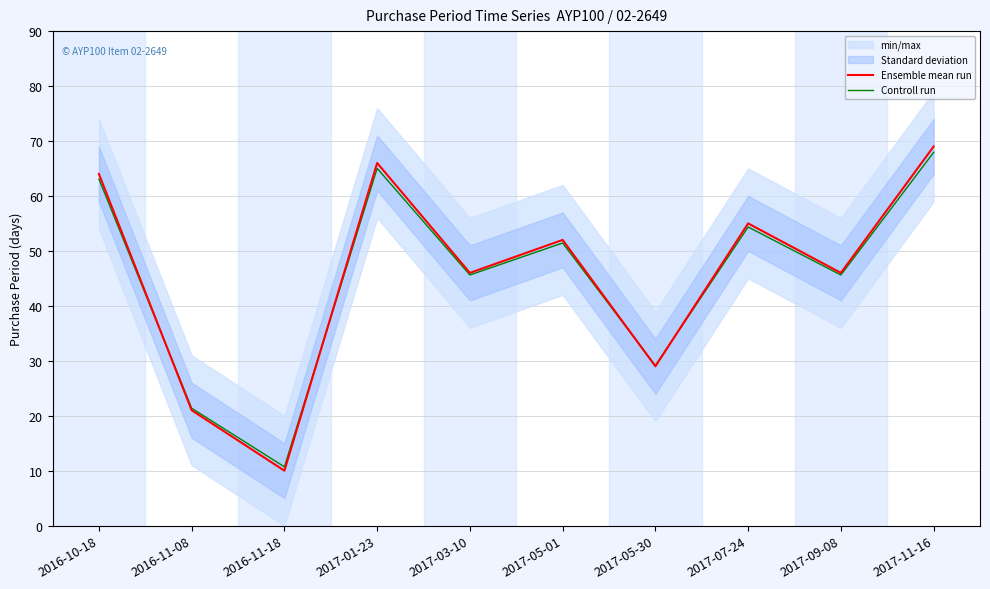

The Controll run series shows 14.0 at 2016-11-18. True or false?

False